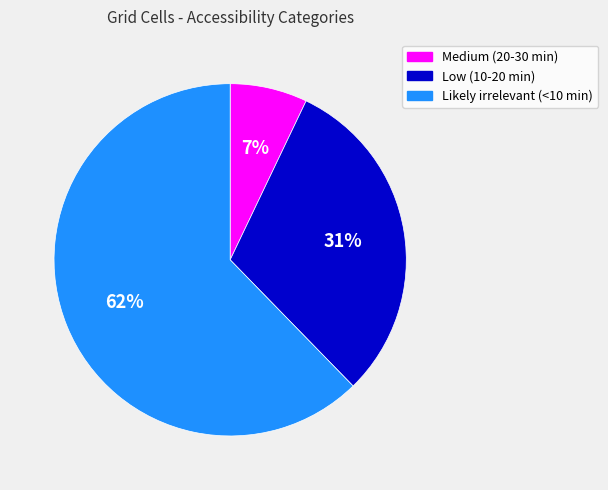

Which slice represents more than half of the pie?

Likely irrelevant (<10 min)